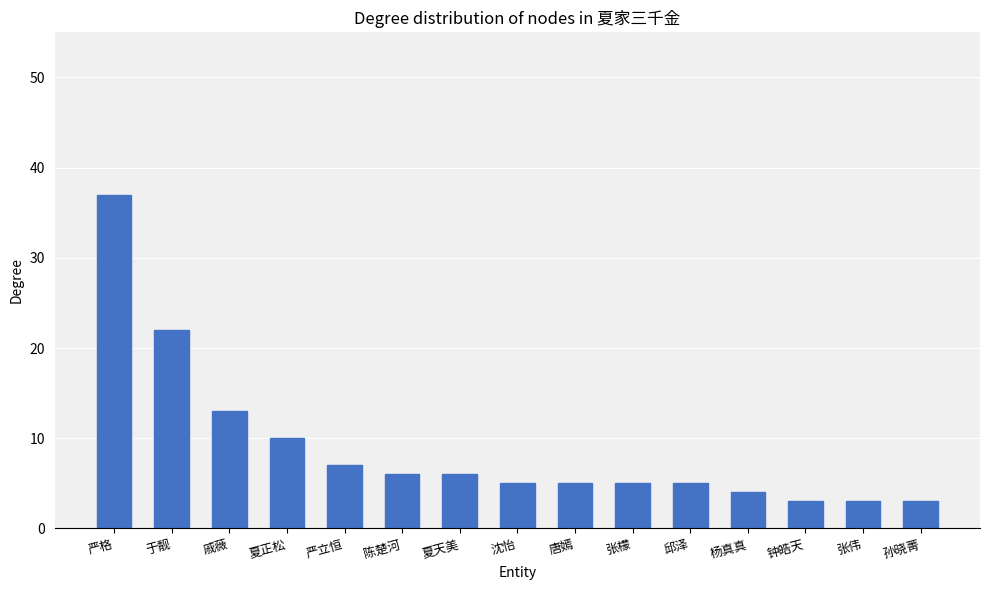

Approximately how many times larger is the value at 张檬 compared to 张伟?

1.7